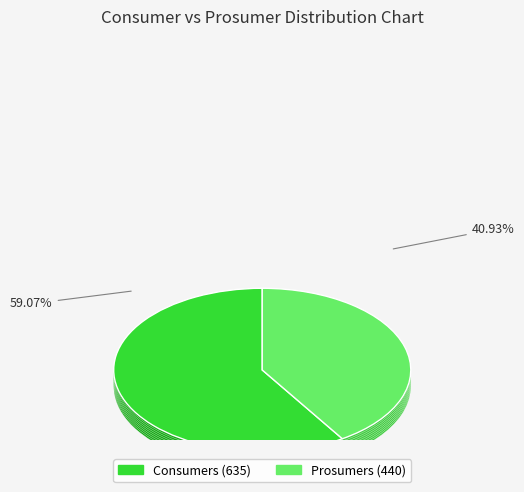

What is the smallest slice in the pie chart?

Prosumers